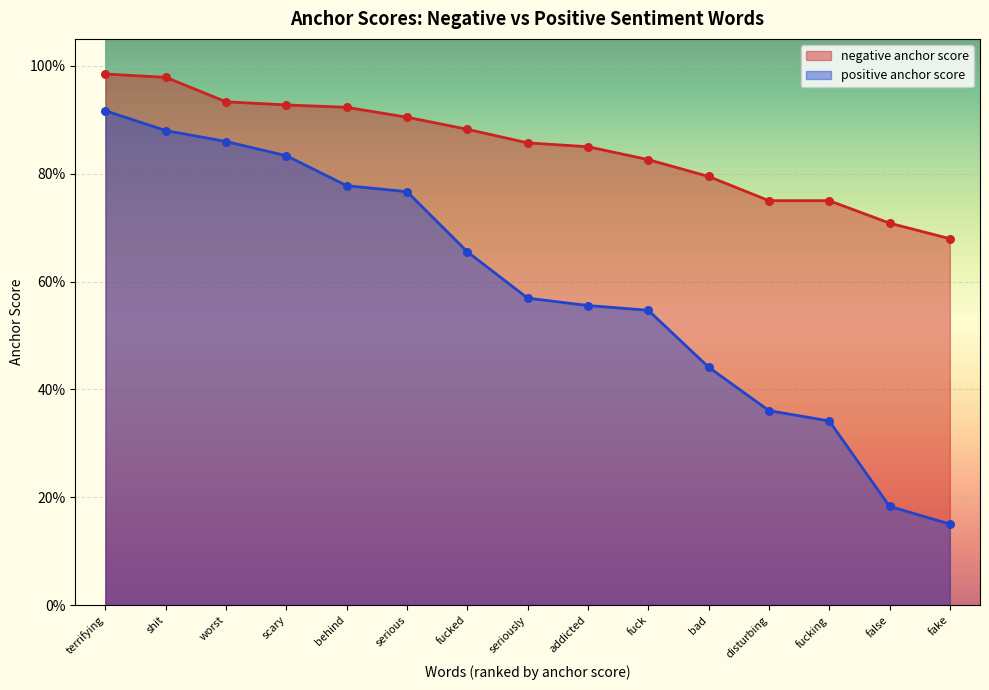

At which category is the sum across all series the highest?

terrifying